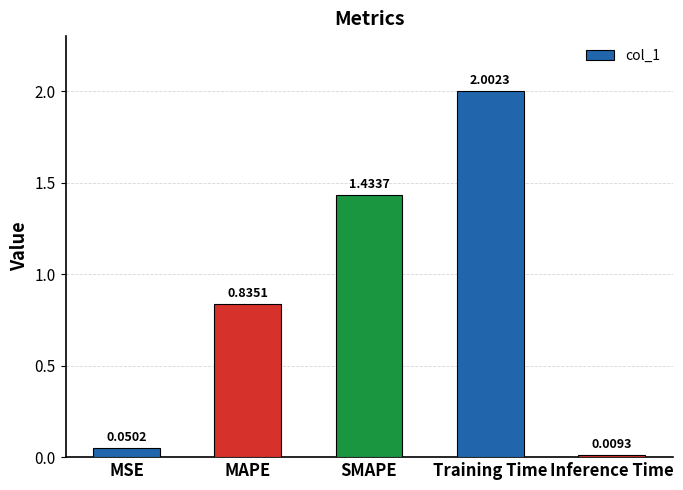

Rank the categories by value from lowest to highest.

Inference Time, MSE, MAPE, SMAPE, Training Time